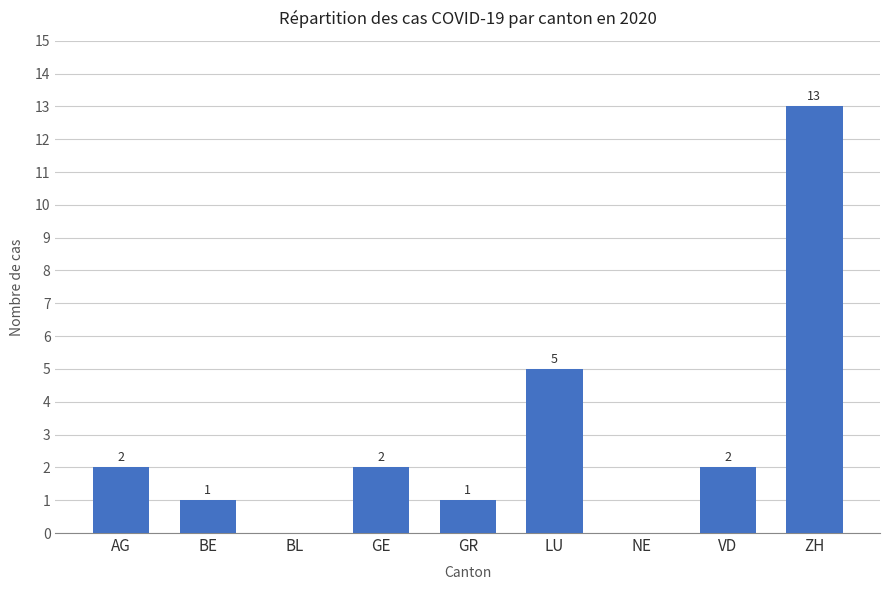

Are the bars horizontal?

No